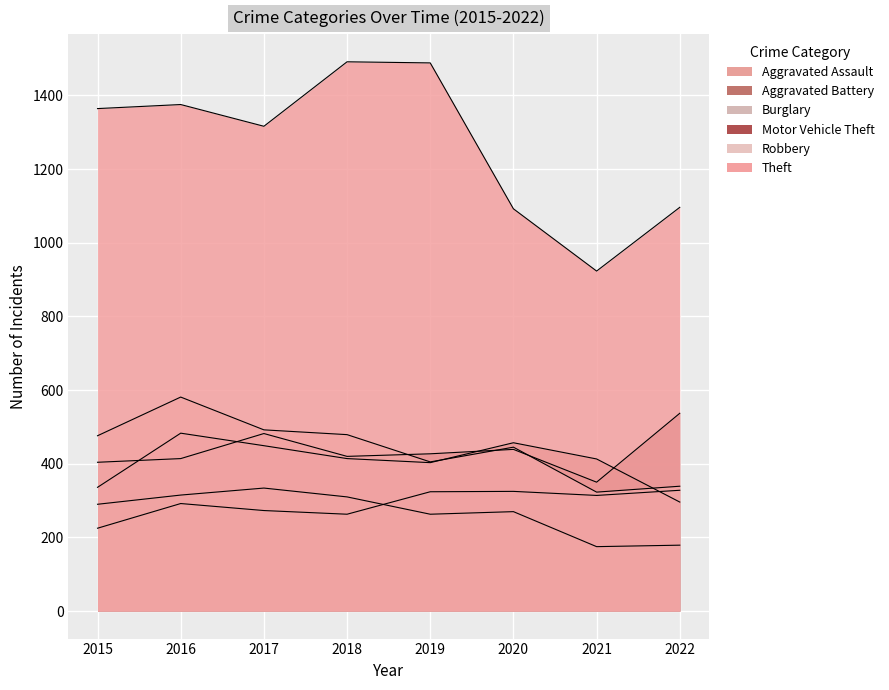

The Motor Vehicle Theft series shows 427 at 2019. True or false?

True